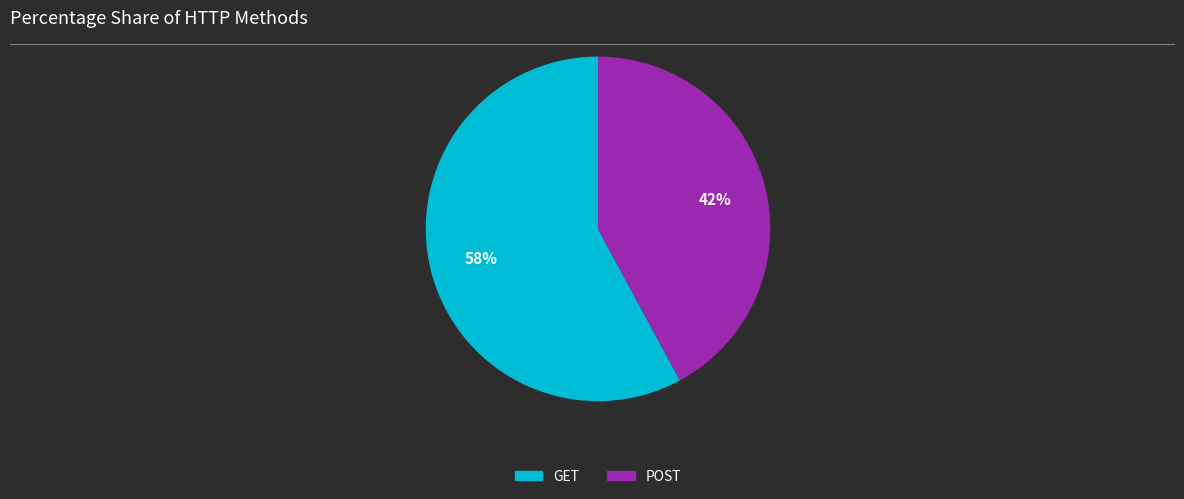

To the nearest percent, what is the combined percentage of GET and POST?

100%